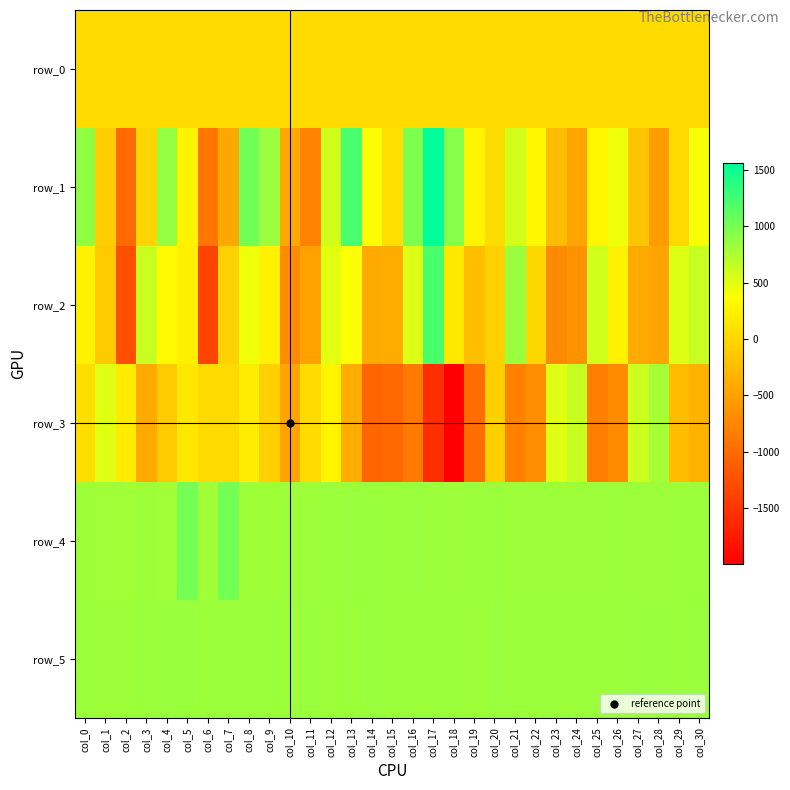

What is the spread (max minus min) of values at col_17?

3117.0